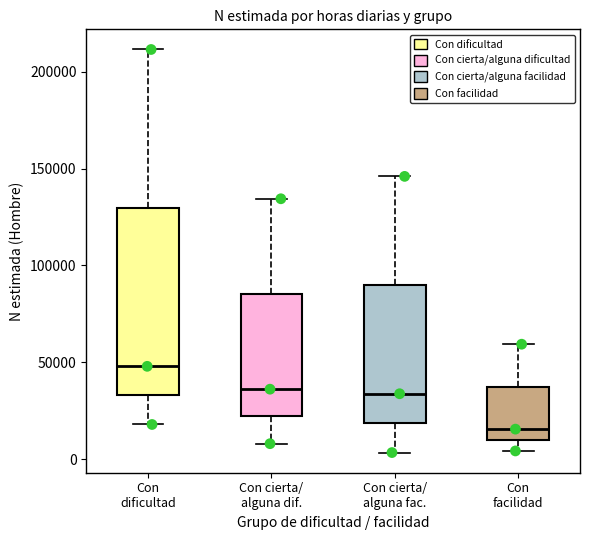

Which box is the tallest, from its lower edge to its upper edge?

Con dificultad